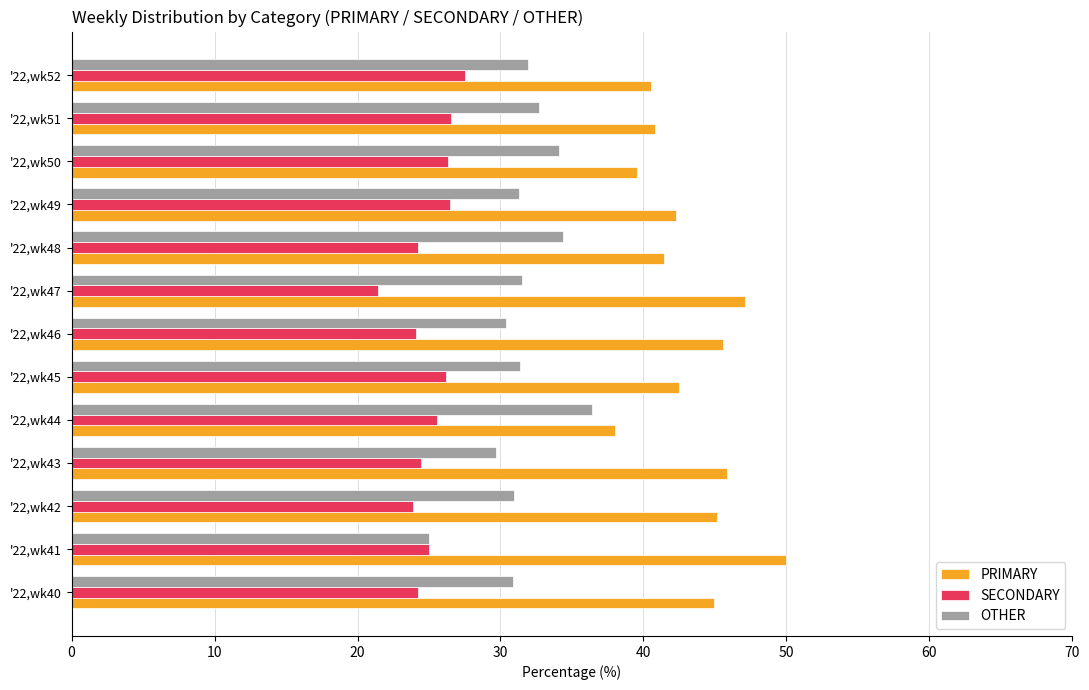

True or false: OTHER has a value of 30.4 at '22,wk46.

True